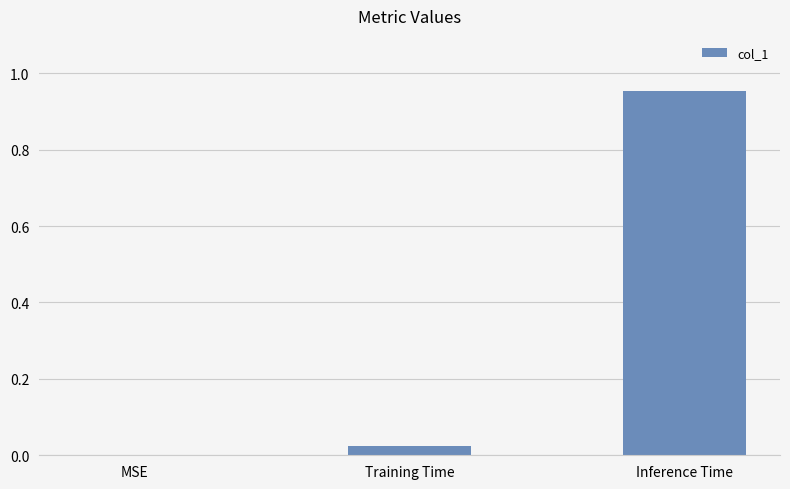

The value at MSE is 0.3. True or false?

False